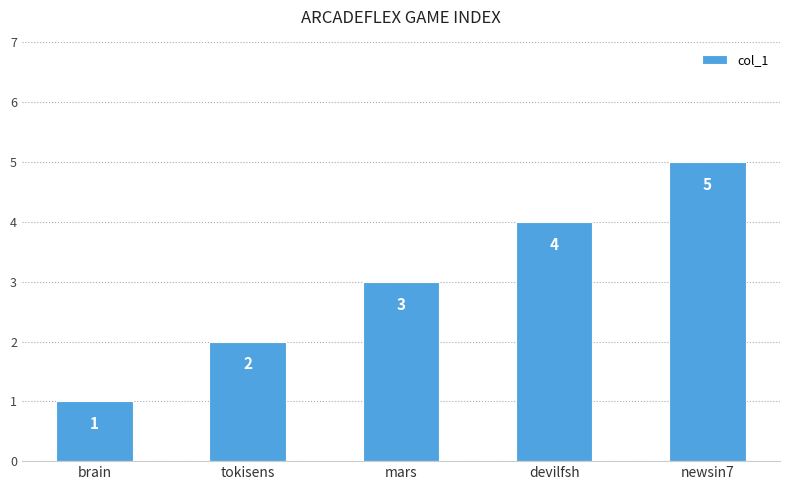

Does the chart contain stacked bars?

No